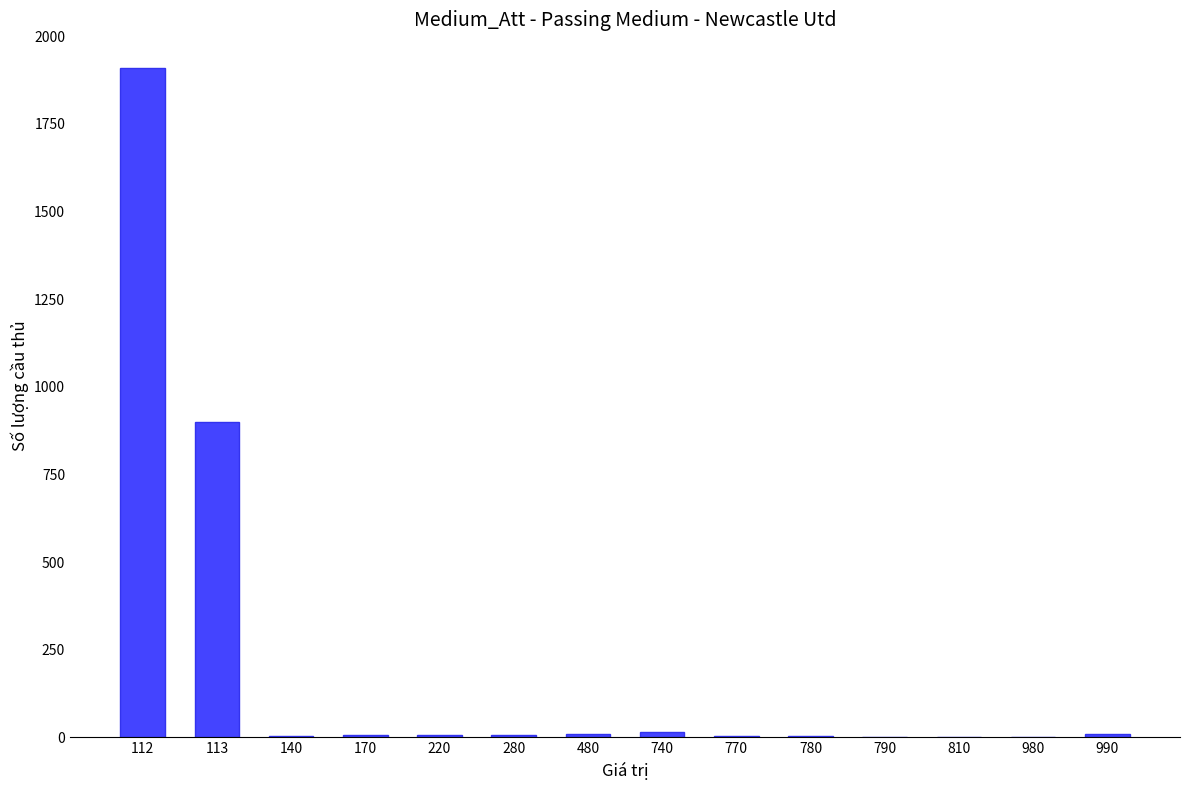

The chart shows a value of 17 at 740. True or false?

True